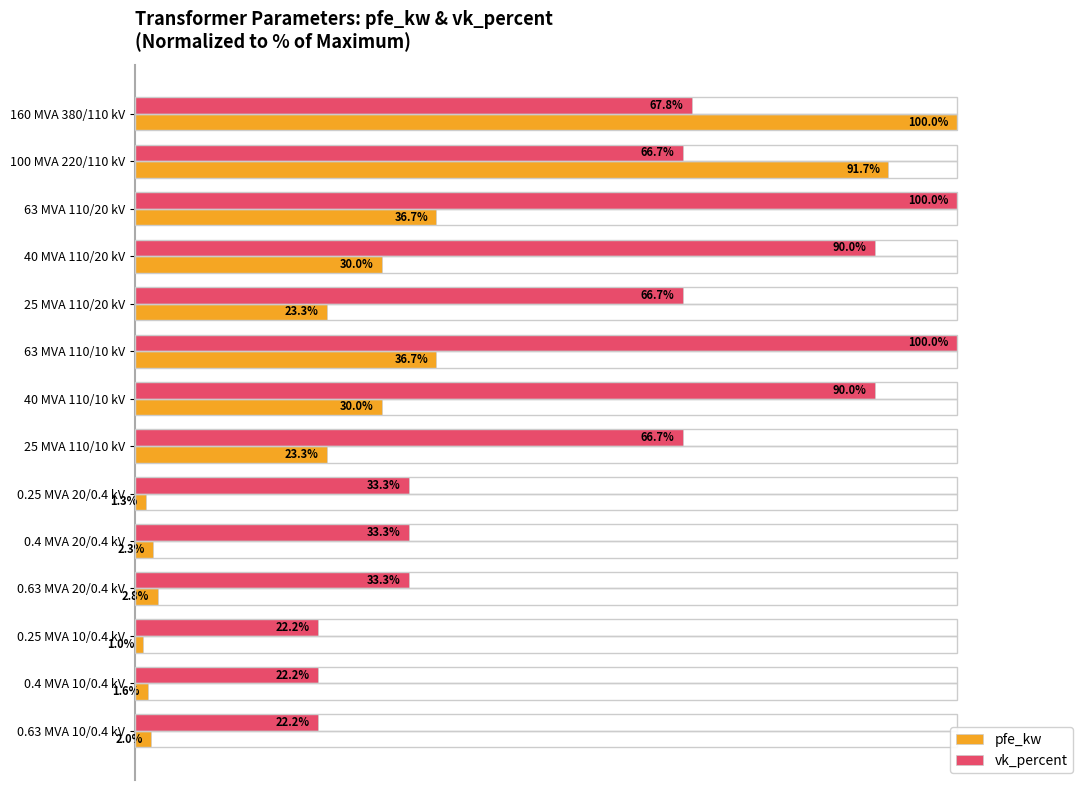

List the series in order of their overall mean, highest first.

vk_percent, pfe_kw